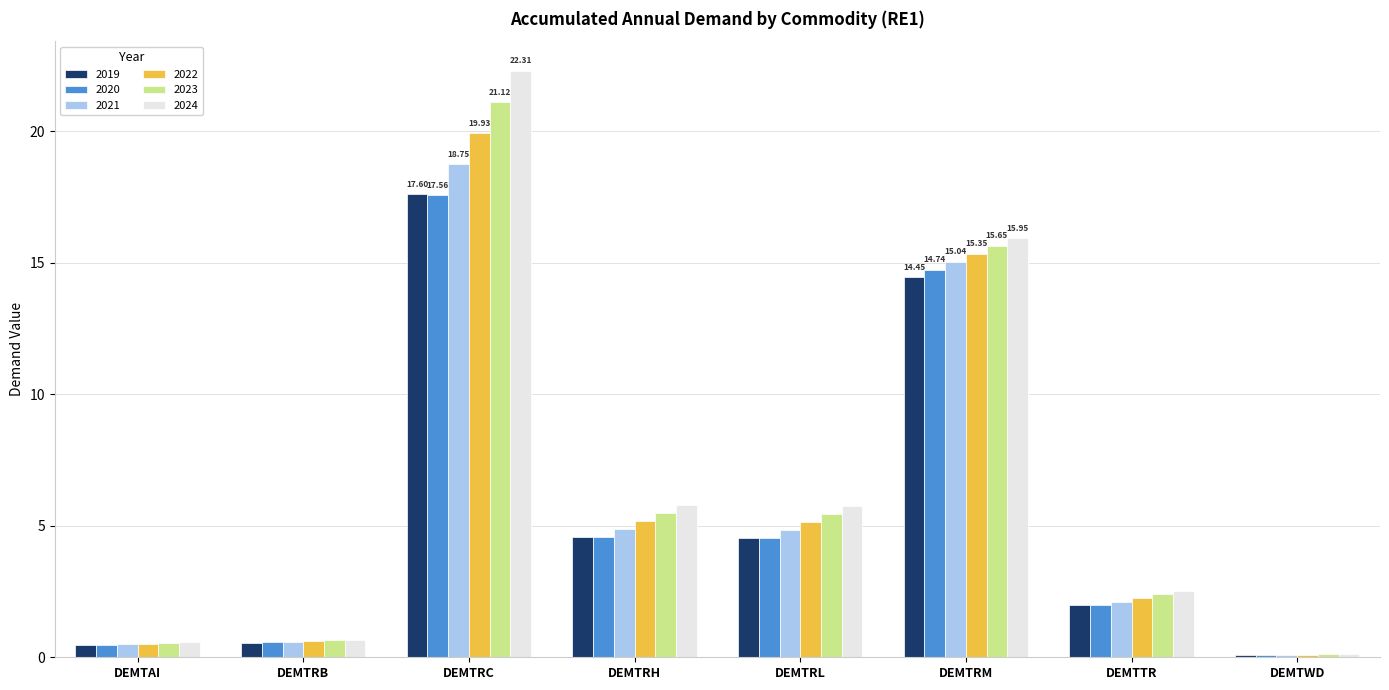

How many data points in 2022 are above 5?

4